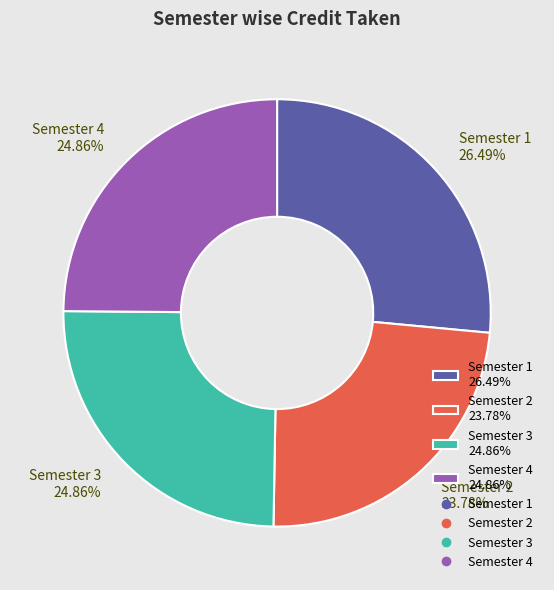

Does Semester 2 account for over 50% of the chart?

No